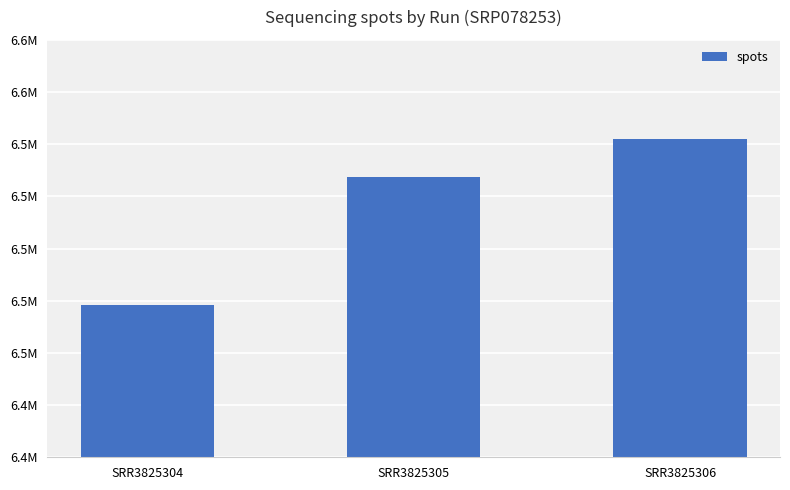

What is the sum of all values?

19560024